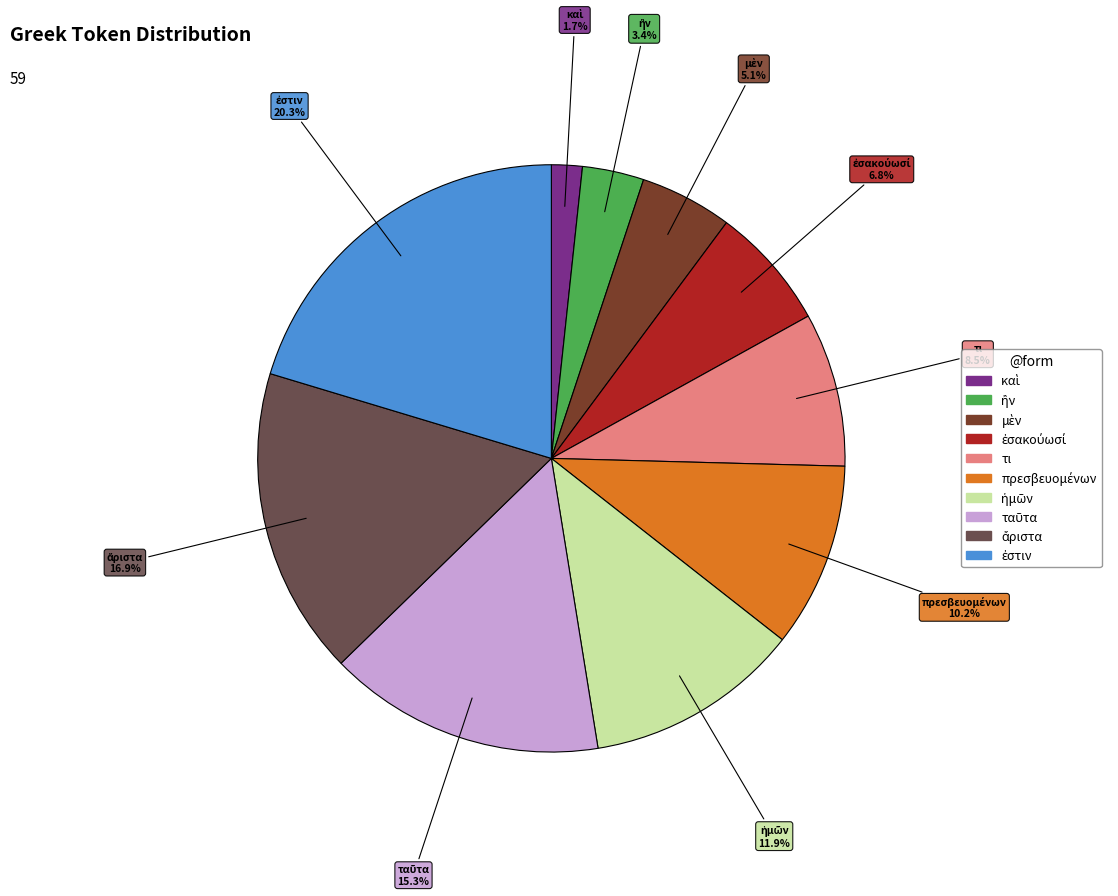

To the nearest percent, what is the average slice percentage?

10%